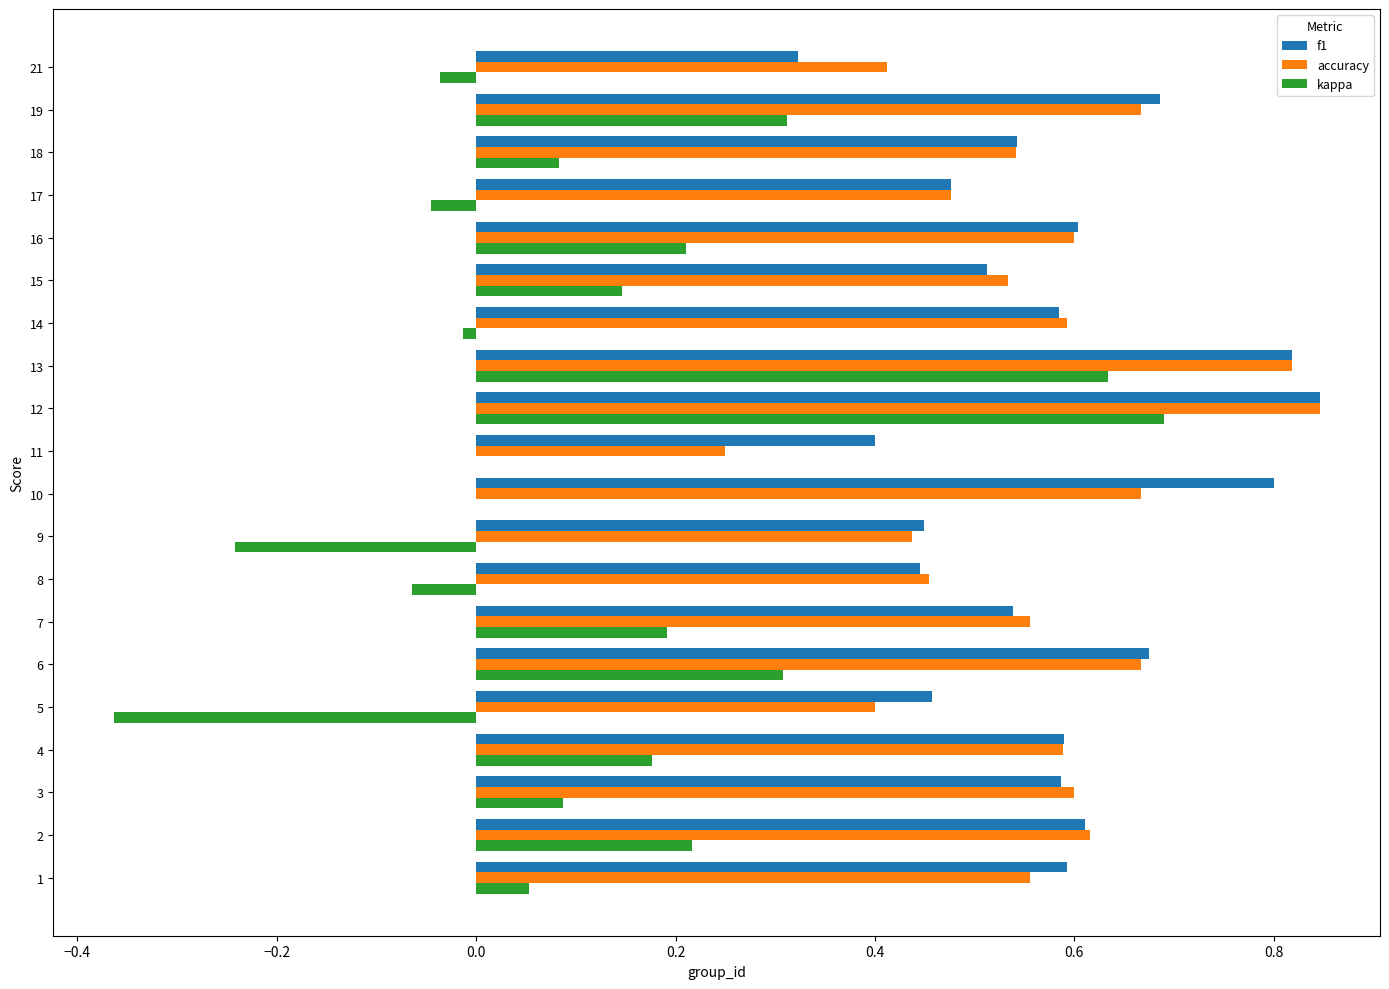

What are all the series names shown in the legend?

f1, accuracy, kappa